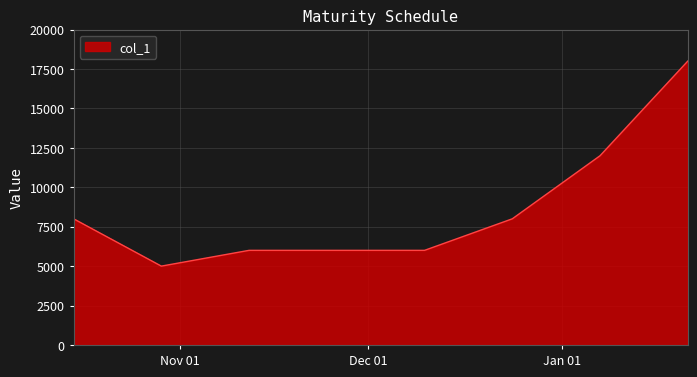

What is the smallest value displayed?

5000